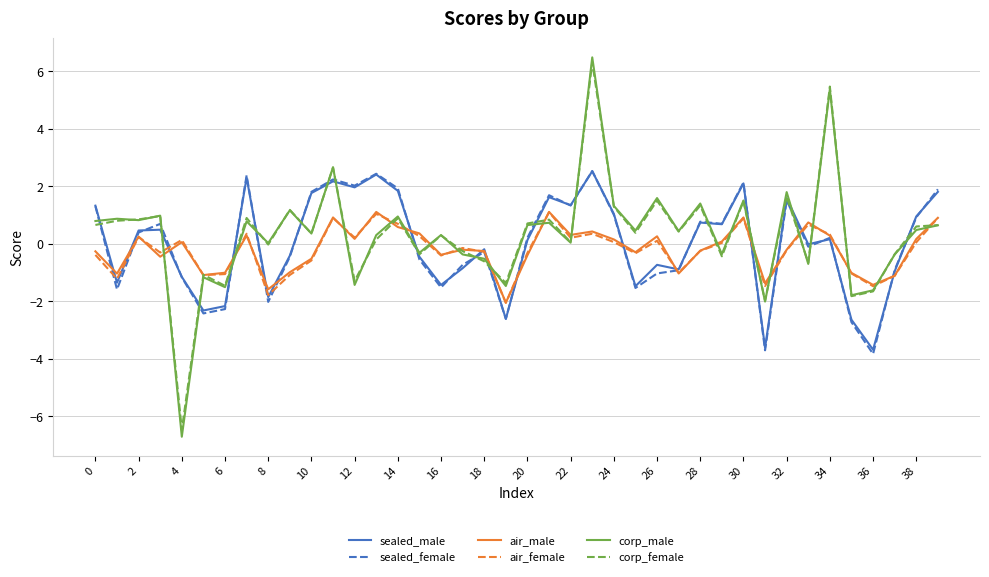

Which series has the widest spread of values?

corp_male